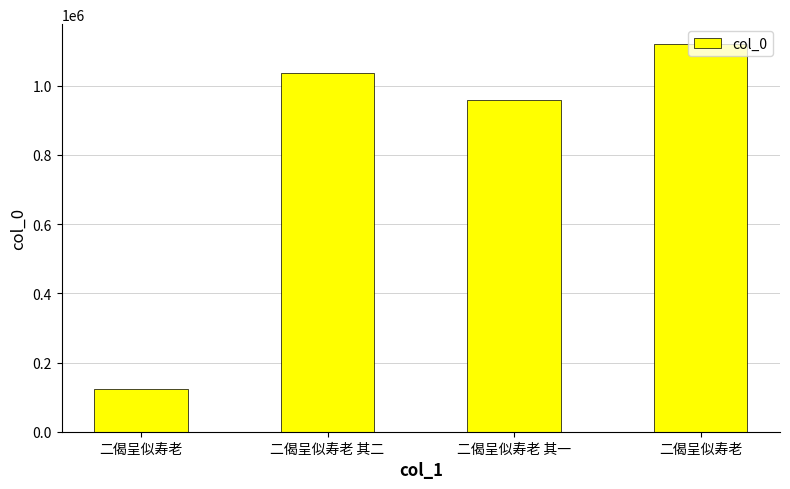

Is it true that the value at 二偈呈似寿老 其二 is 663228?

False